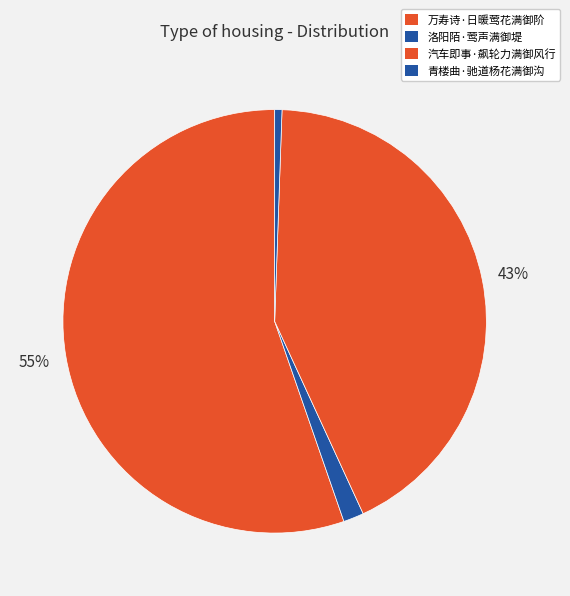

To the nearest percent, what percentage of the pie is 青楼曲·驰道杨花满御沟?

1%